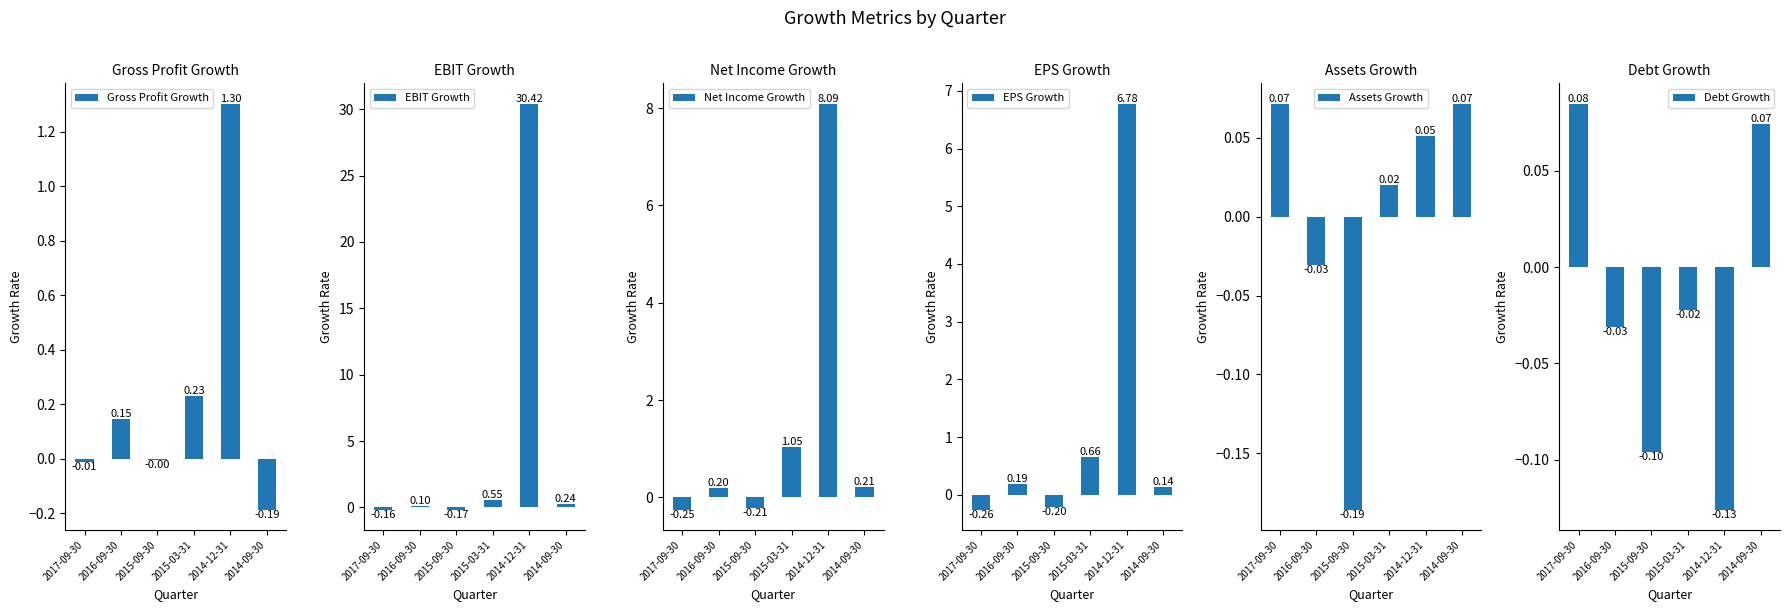

Reading left to right, what are all the values shown in this chart?

Gross Profit Growth: -0.0	0.1	-0.0	0.2	1.3	-0.2
EBIT Growth: -0.2	0.1	-0.2	0.6	30.4	0.2
Net Income Growth: -0.2	0.2	-0.2	1.0	8.1	0.2
EPS Growth: -0.3	0.2	-0.2	0.7	6.8	0.1
Assets Growth: 0.1	-0.0	-0.2	0.0	0.1	0.1
Debt Growth: 0.1	-0.0	-0.1	-0.0	-0.1	0.1